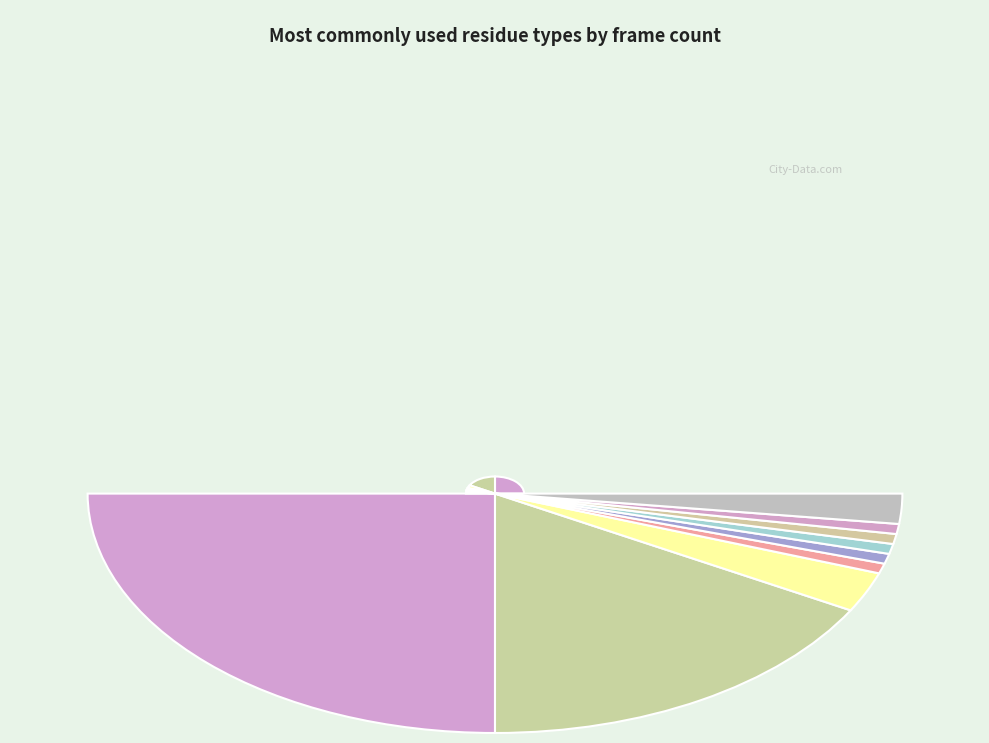

What is the total percentage of 99 and 456?

35.1%